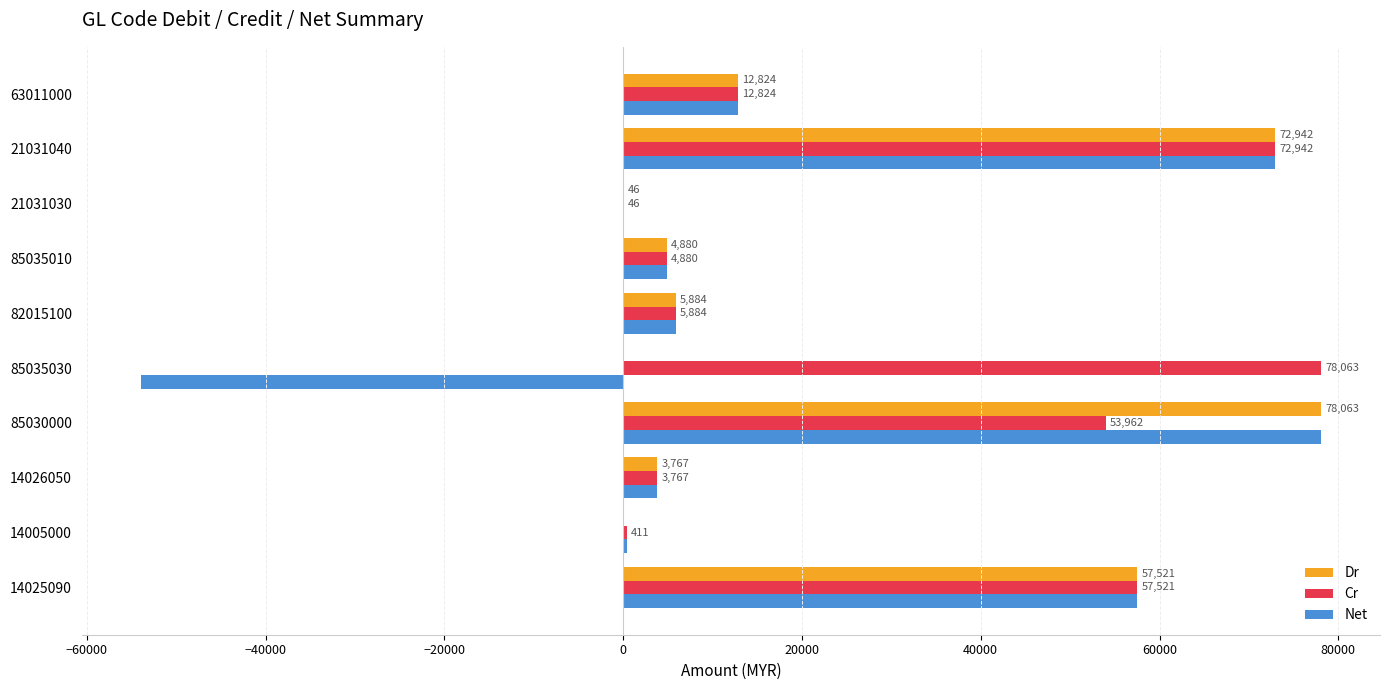

Which series changed the most between 85030000 and 85035030?

Net